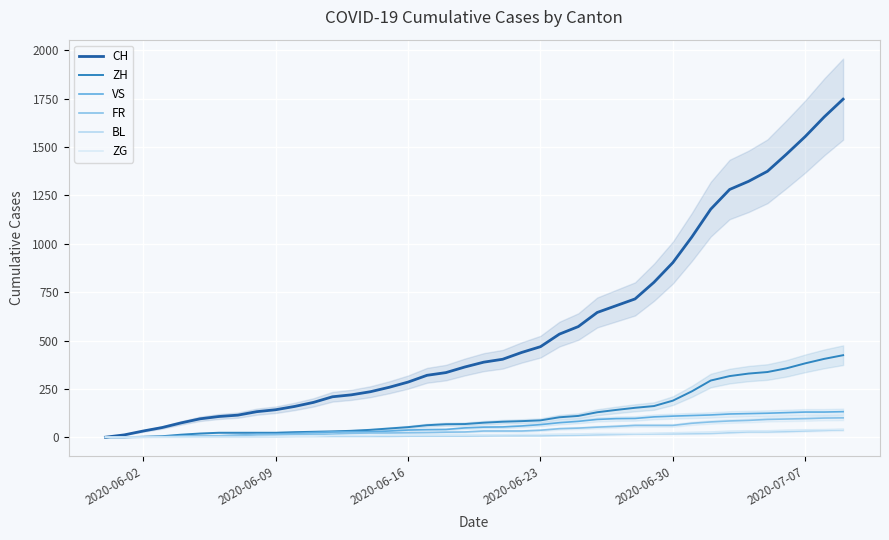

How many values in ZG are above zero?

32